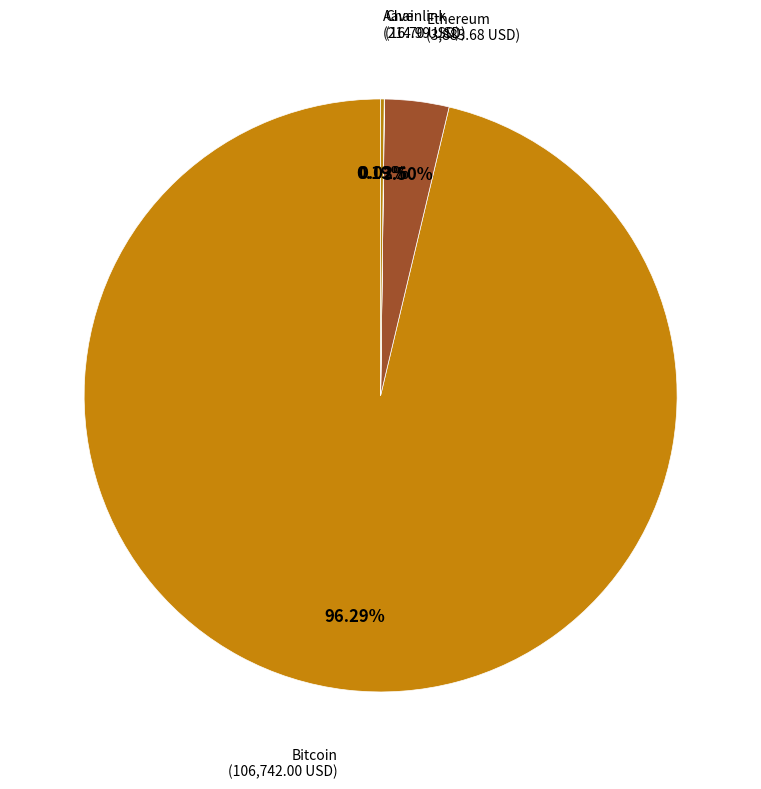

Which category accounts for the majority?

Bitcoin